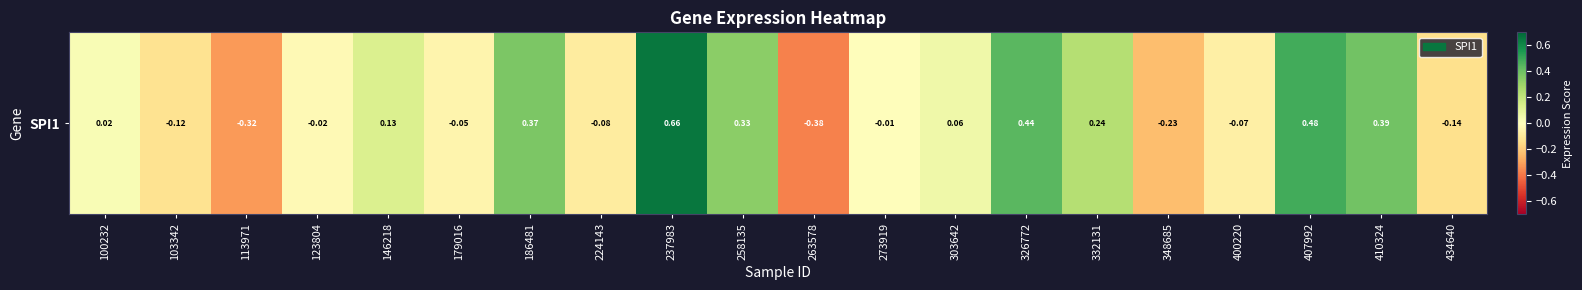

How many negative values are there?

10